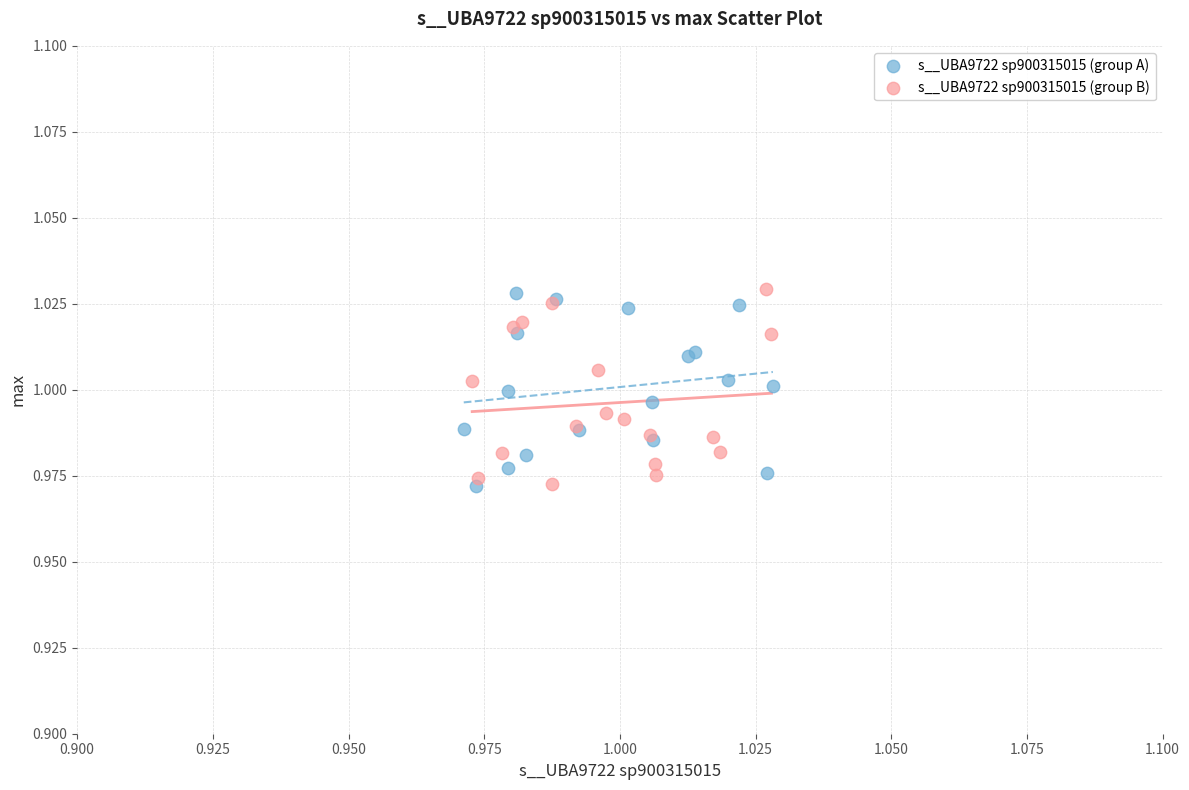

What are all the series names shown in the legend?

s__UBA9722 sp900315015 (group A), s__UBA9722 sp900315015 (group B)